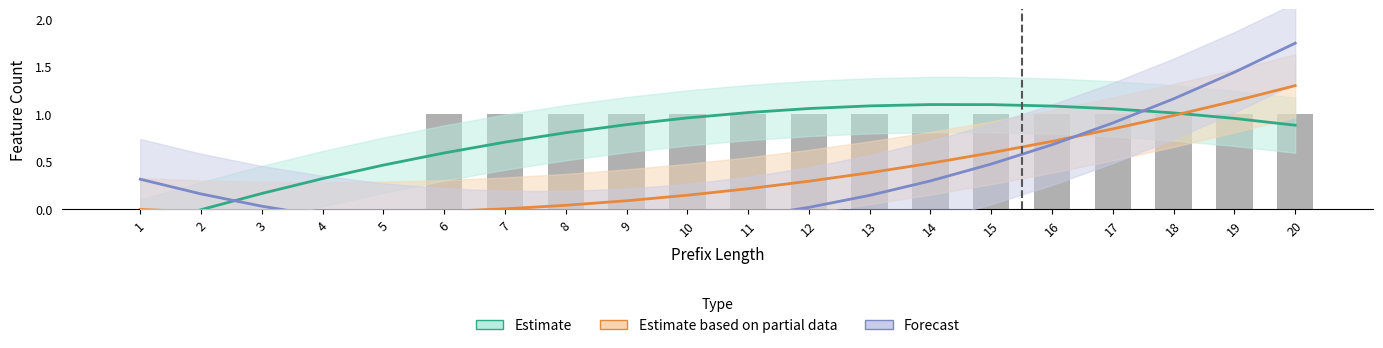

True or false: Estimate has a value of 0.3 at 4.

True